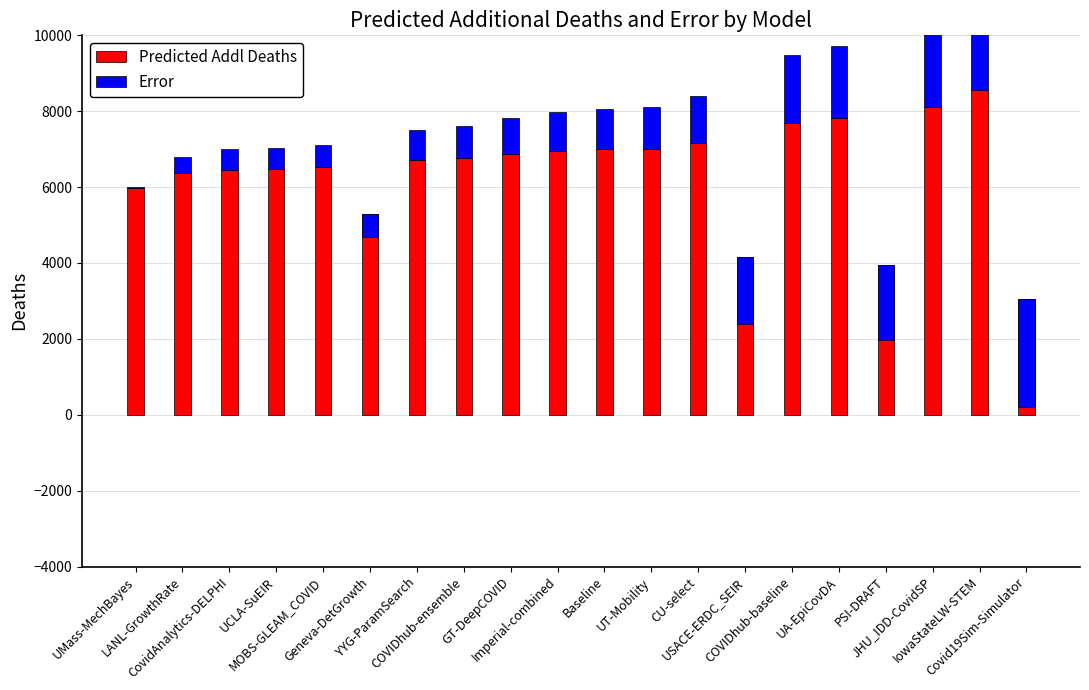

Read the Predicted Addl Deaths value at UMass-MechBayes.

5964.0